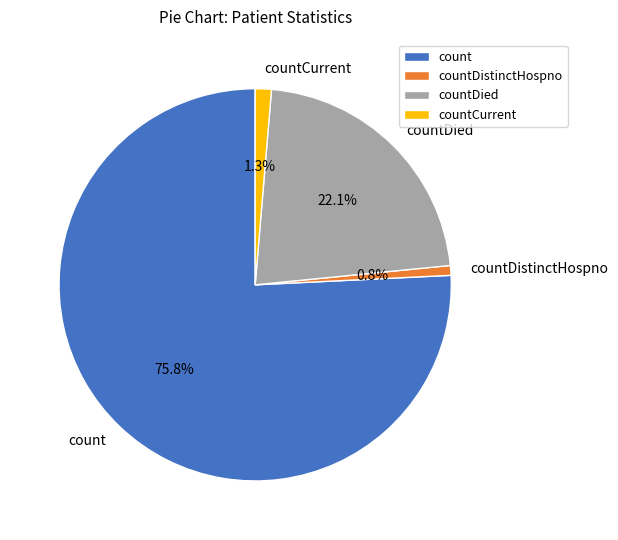

How many segments does this pie chart have?

4